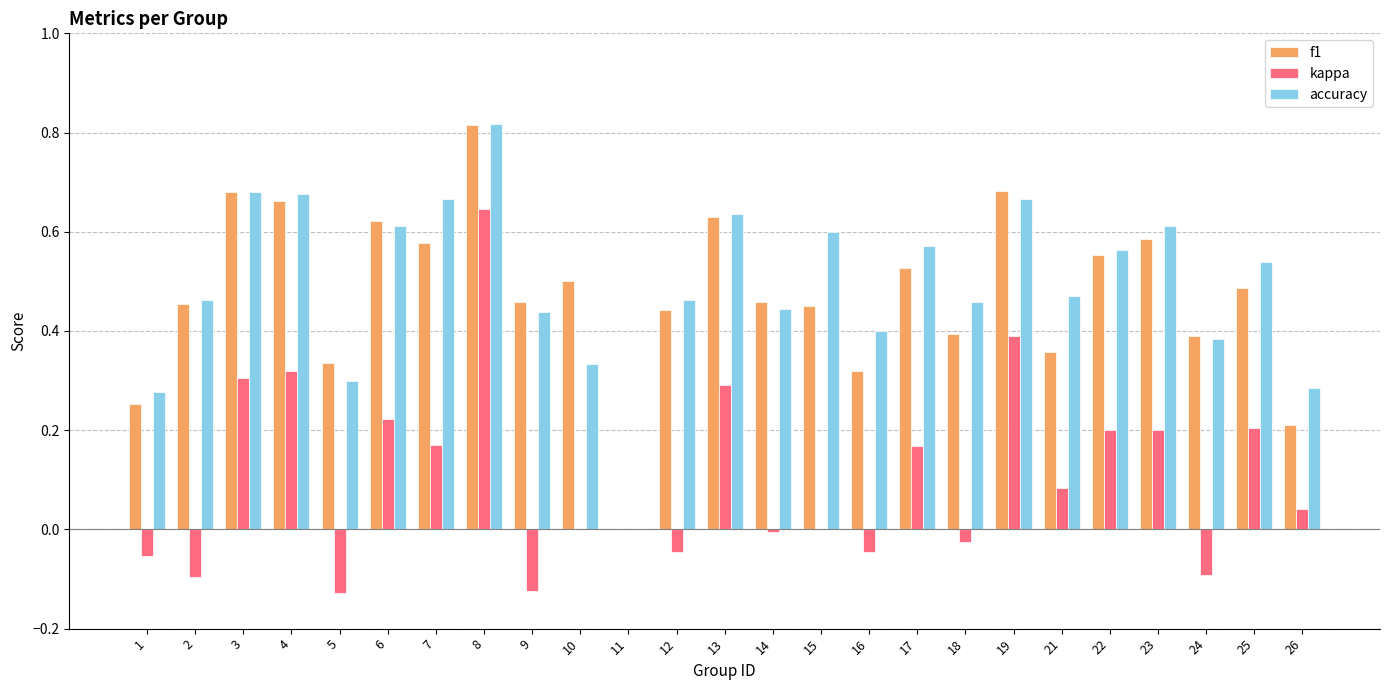

What is the sum of all kappa values?

2.6